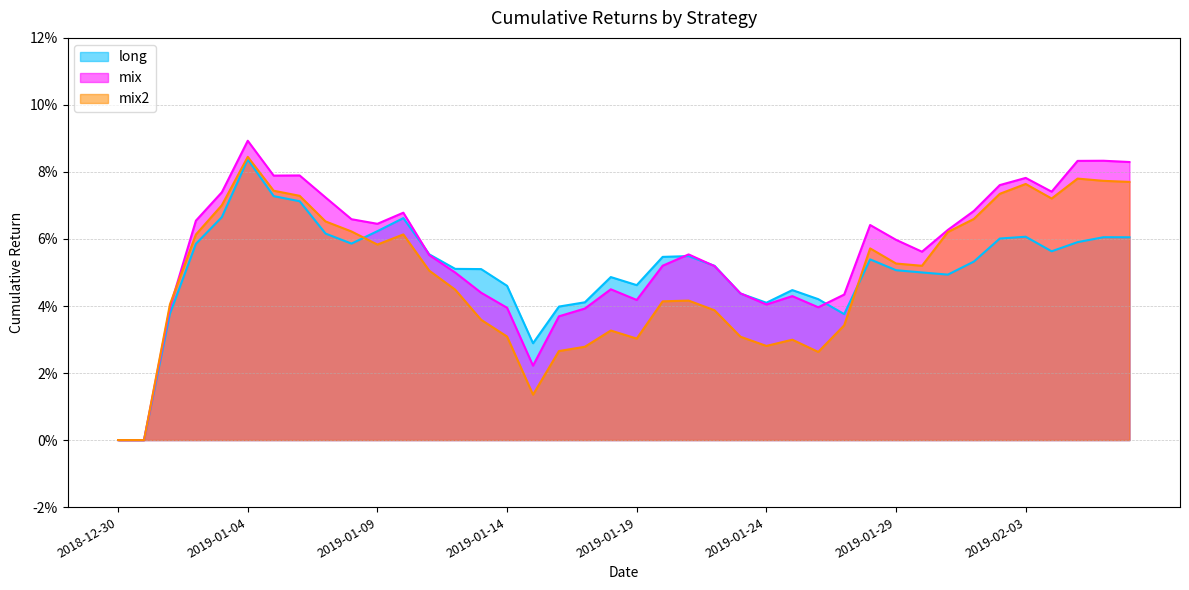

How many lines are shown in the chart?

3